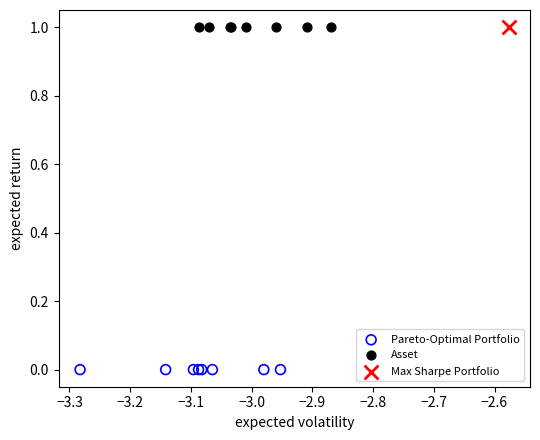

What are all the series names shown in the legend?

Pareto-Optimal Portfolio, Asset, Max Sharpe Portfolio